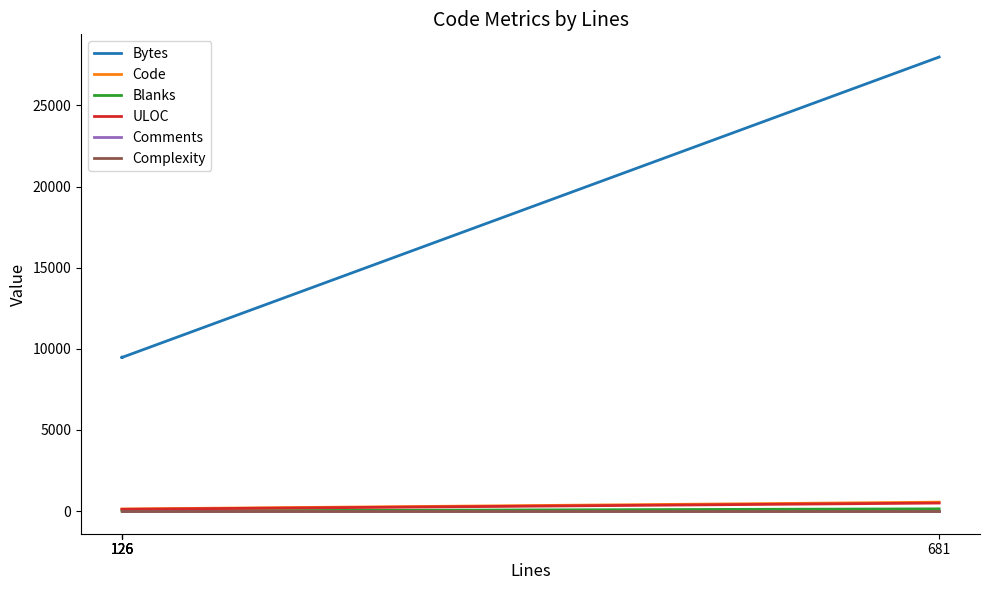

True or false: Comments has more than 2 interior local peaks.

False